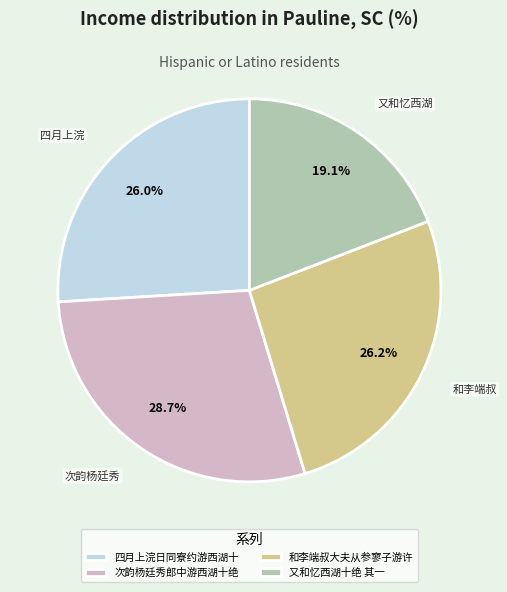

How many slices are in this pie chart?

4